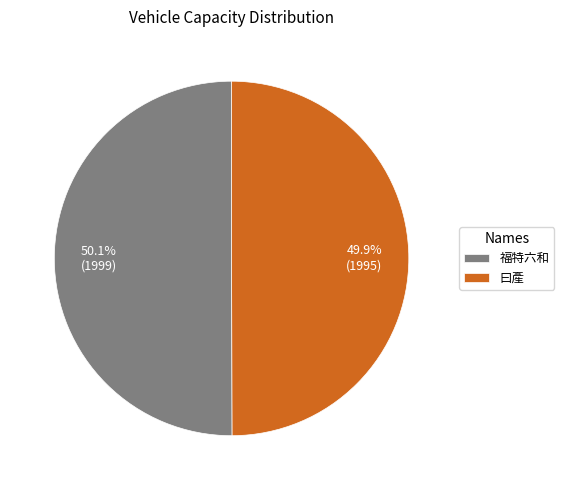

What is the ratio of the value at 福特六和 to the value at 曰產?

1.0